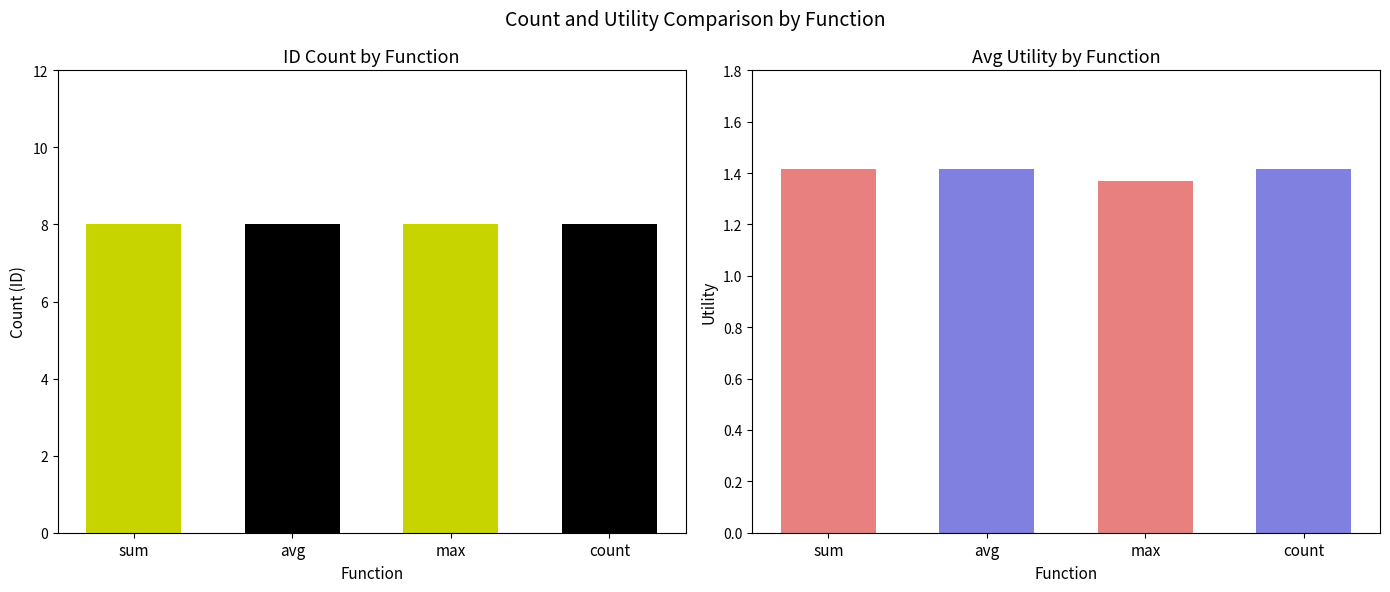

Rank the series at max from lowest to highest value.

Utility, ID